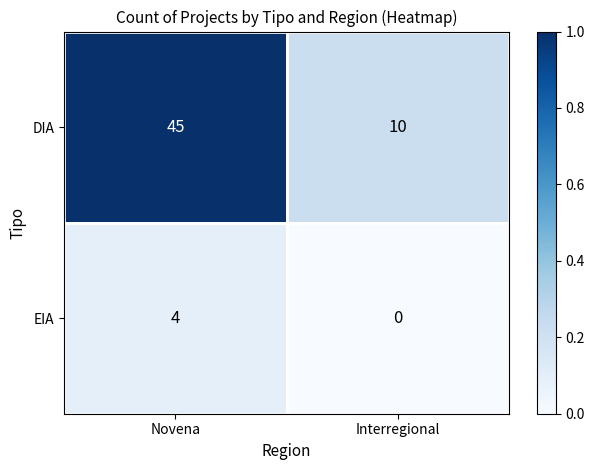

What is the difference between the maximum and minimum values in the DIA series?

35